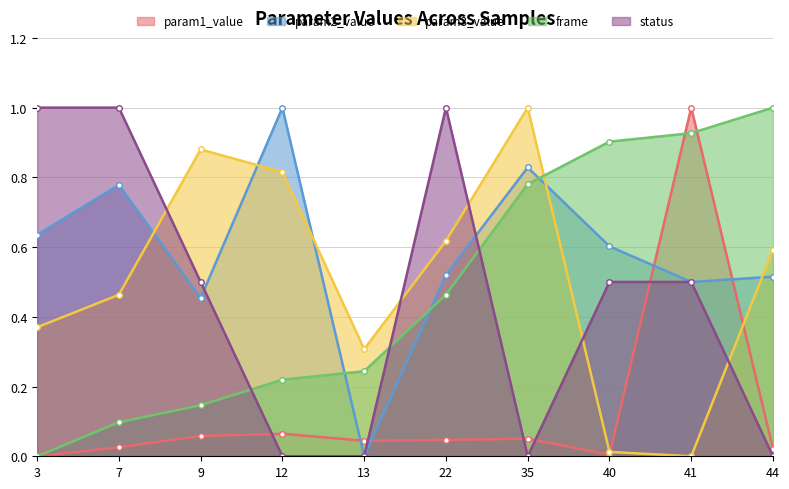

True or false: status has more than 2 interior local peaks.

False